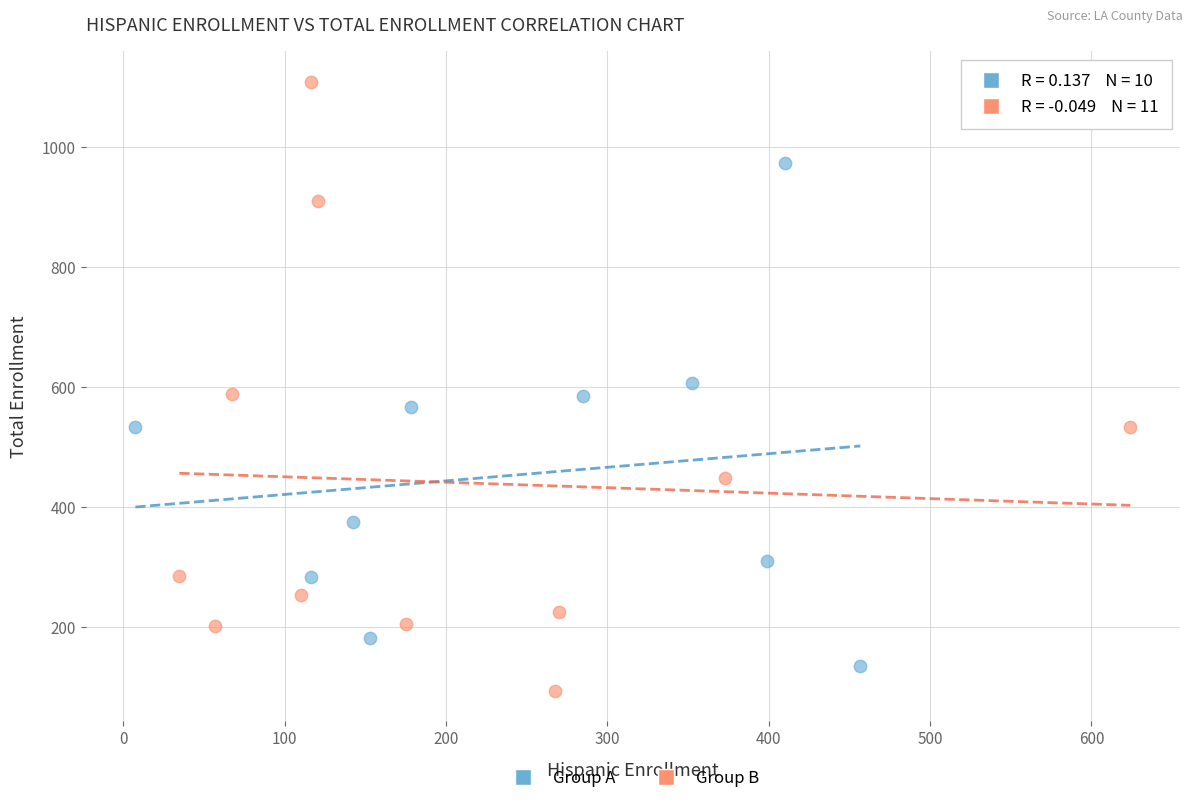

Which series reaches the maximum Y coordinate?

Group B